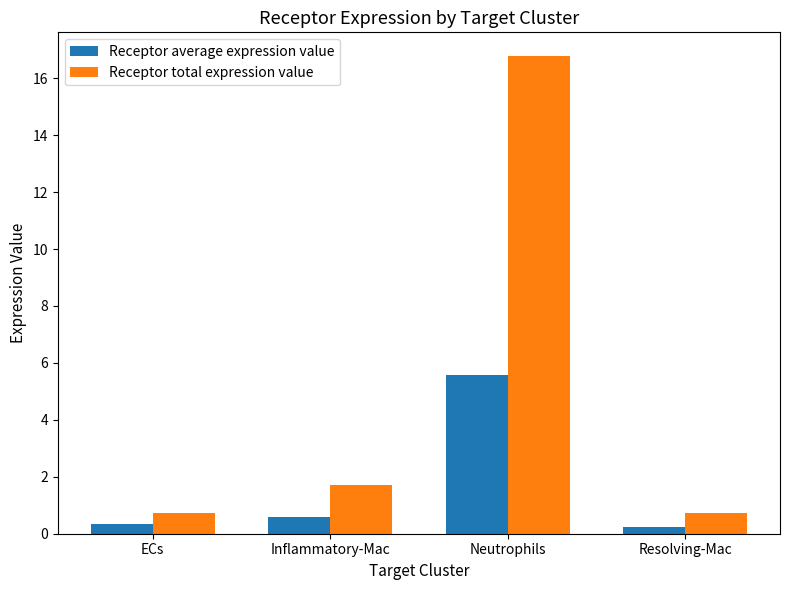

What is the label of the 4th bar from the left?

Resolving-Mac